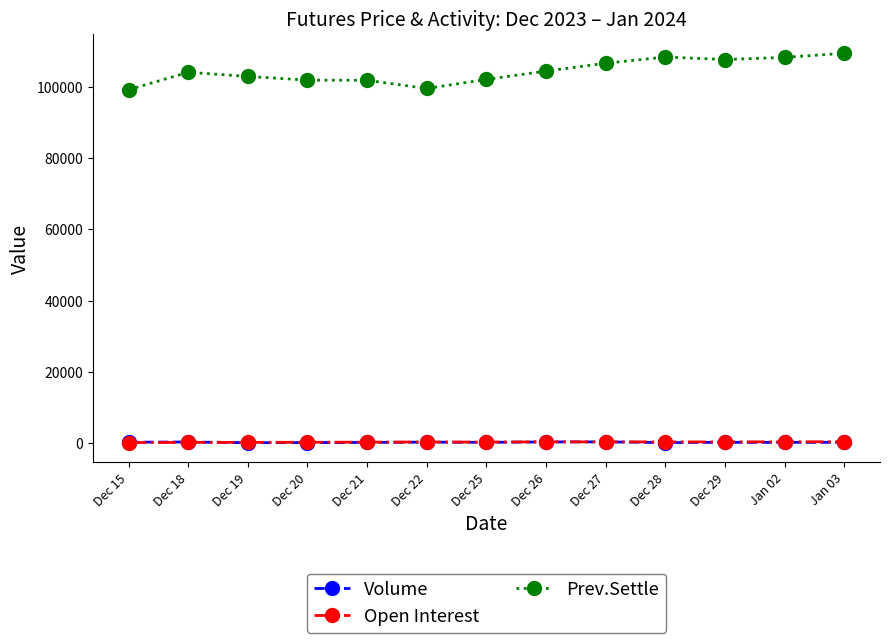

What is the maximum value shown in the chart?

109550